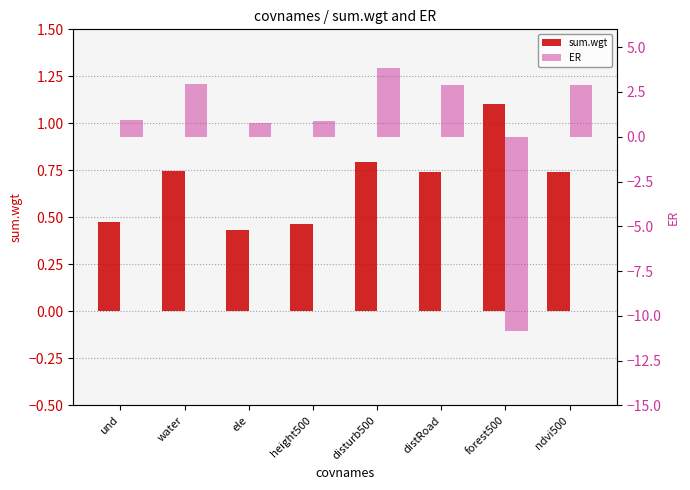

How many bars are there in total?

16